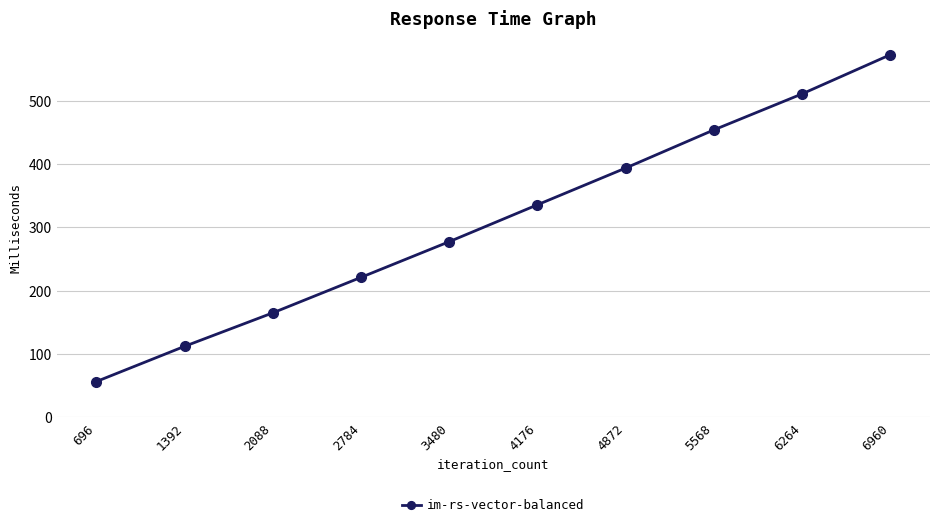

Count the values in the range 164969281 to 454242268.

6